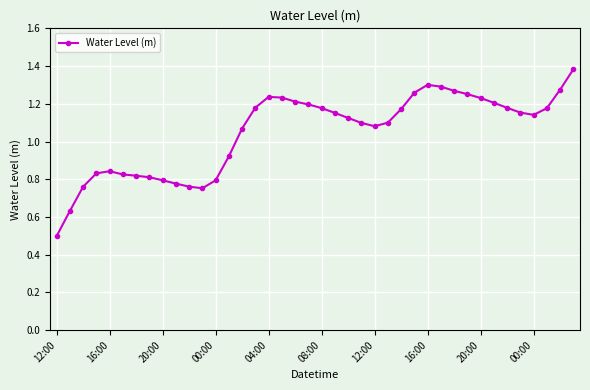

How many distinct data groups are displayed?

1